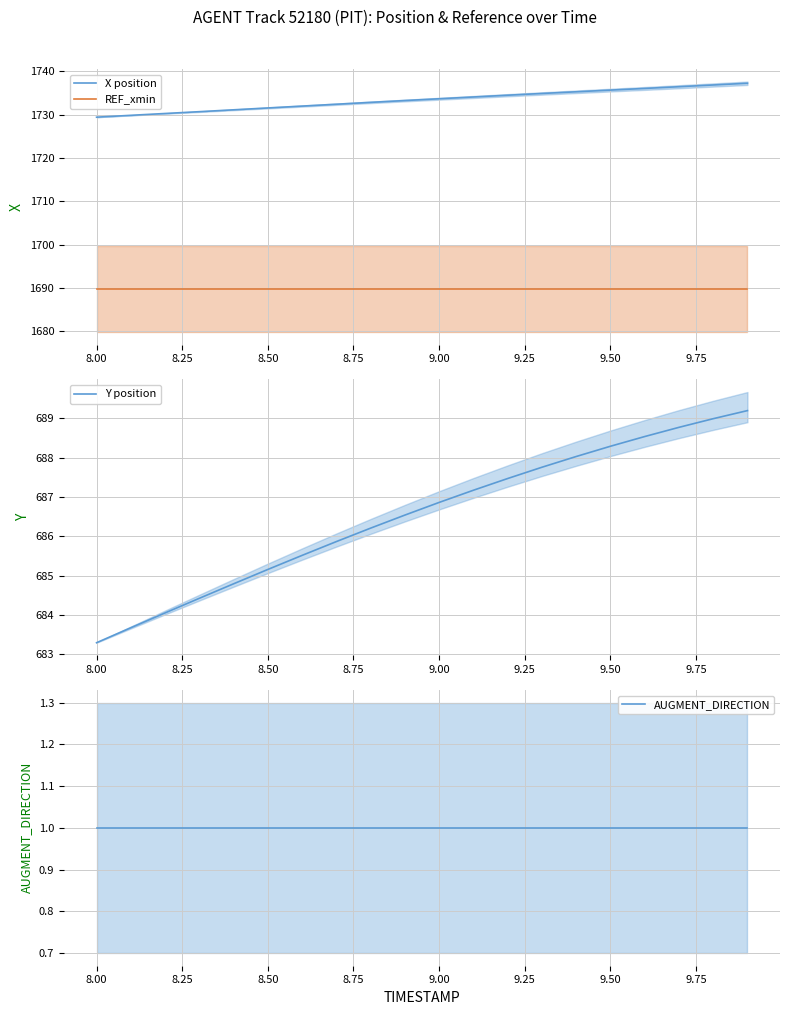

Reading right to left, extract all data points from this chart.

X position: 1737.3	1736.9	1736.5	1736.1	1735.7	1735.3	1734.9	1734.5	1734.1	1733.7	1733.3	1732.9	1732.4	1732.0	1731.6	1731.1	1730.7	1730.3	1729.9	1729.4
REF_xmin: 1689.8	1689.8	1689.8	1689.8	1689.8	1689.8	1689.8	1689.8	1689.8	1689.8	1689.8	1689.8	1689.8	1689.8	1689.8	1689.8	1689.8	1689.8	1689.8	1689.8
Y position: 689.2	689.0	688.8	688.5	688.3	688.0	687.8	687.5	687.2	686.9	686.5	686.2	685.9	685.5	685.2	684.8	684.4	684.0	683.7	683.3
AUGMENT_DIRECTION: 1.0	1.0	1.0	1.0	1.0	1.0	1.0	1.0	1.0	1.0	1.0	1.0	1.0	1.0	1.0	1.0	1.0	1.0	1.0	1.0